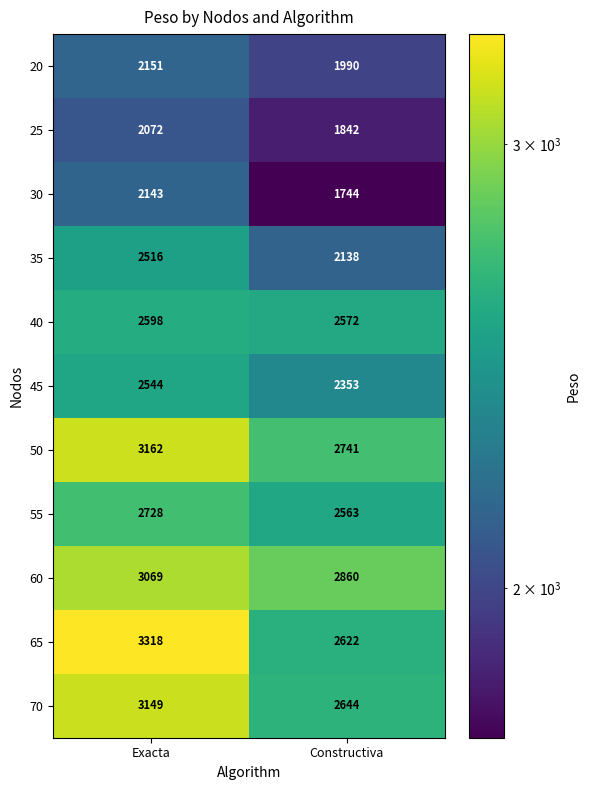

Is it true that 50 equals 724 at Constructiva?

False